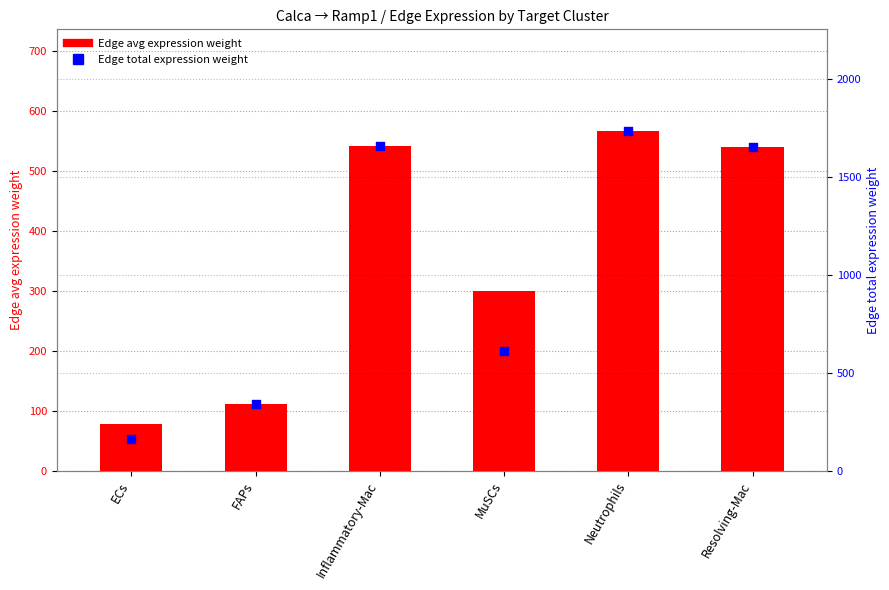

Is the value of Edge total expression weight at Inflammatory-Mac greater than the value of Edge avg expression weight at ECs?

Yes